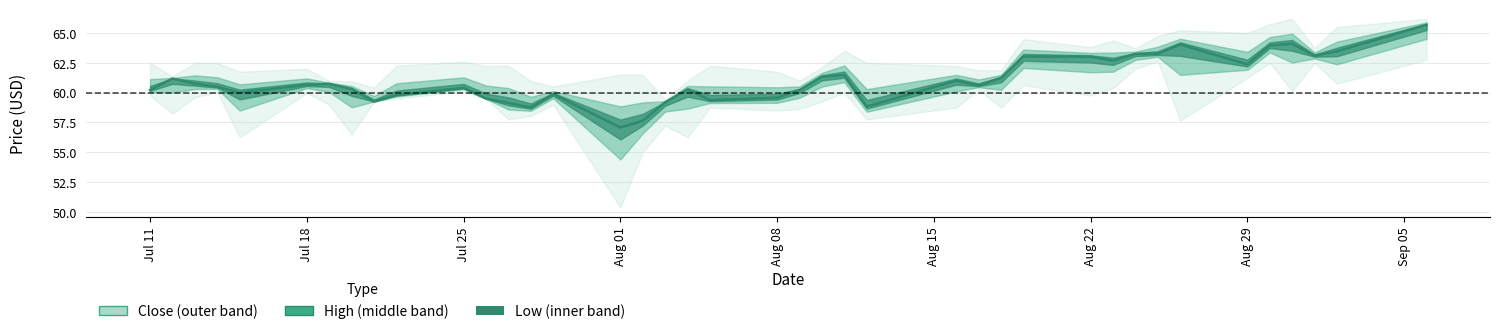

Reading left to right, list all the values displayed in this chart.

Close: 60.2	61.2	60.8	60.5	60.0	60.6	60.7	60.3	59.2	59.8	60.4	59.5	59.1	58.8	59.9	57.1	57.6	59.2	60.3	59.4	59.6	60.2	61.3	61.5	58.8	61.0	60.6	61.2	63.0	63.0	62.7	63.2	63.2	64.0	62.4	64.0	64.1	63.1	63.5	65.7
High: 62.5	61.3	62.5	62.5	61.8	62.0	61.0	61.0	60.4	62.2	62.6	62.2	62.2	61.0	60.5	61.5	61.5	59.4	61.0	62.2	61.8	61.0	62.1	63.5	62.5	62.2	61.9	61.9	64.5	63.8	64.4	63.7	64.8	65.2	65.0	65.7	66.2	63.8	65.5	66.2
Low: 59.8	58.2	59.6	60.1	56.2	60.0	59.0	56.5	59.2	59.5	60.1	59.5	57.8	58.0	59.0	50.4	55.0	57.2	56.2	58.8	58.5	58.6	59.2	60.0	57.8	58.8	60.2	58.8	60.6	59.8	60.4	62.0	62.6	57.6	61.2	62.5	60.1	62.5	60.8	62.8